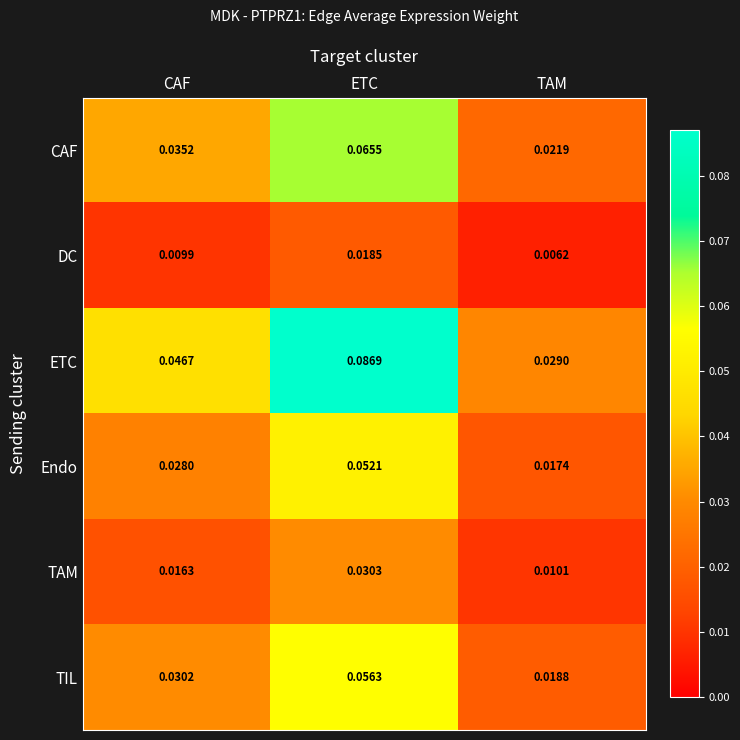

At which category is the sum across all series the highest?

ETC